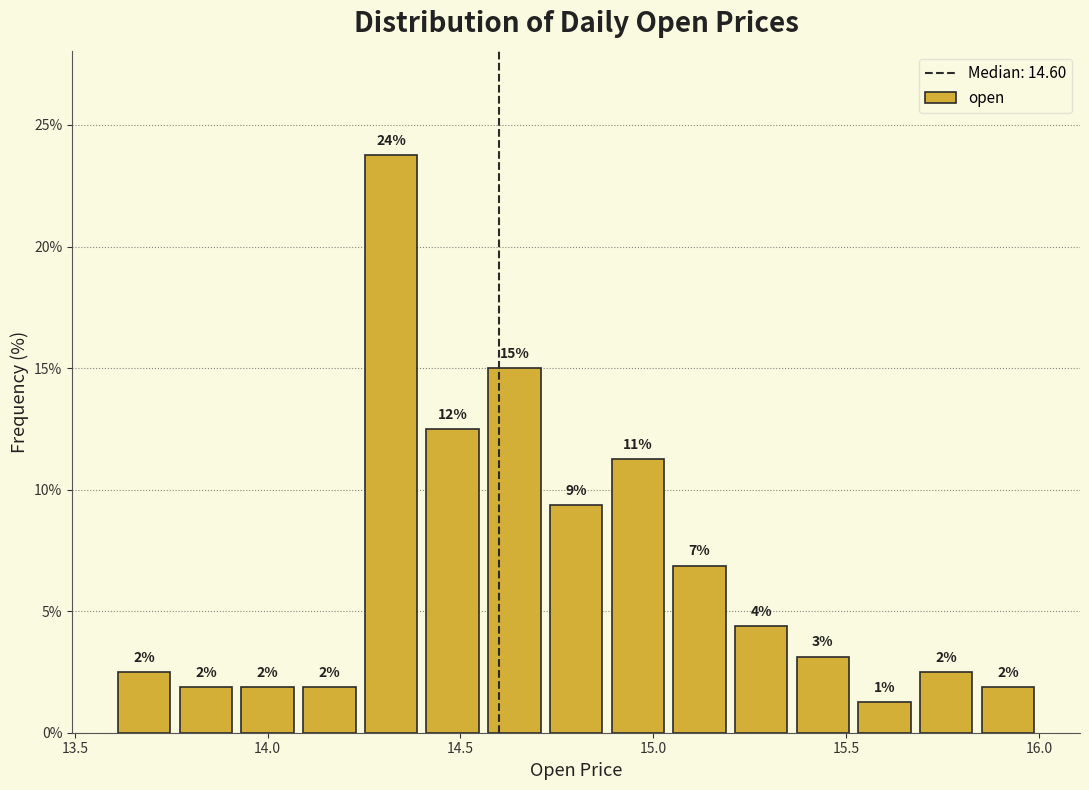

Around what value on the x-axis is the tallest bar? Give the approximate position of its centre, as read against the axis.

14.30